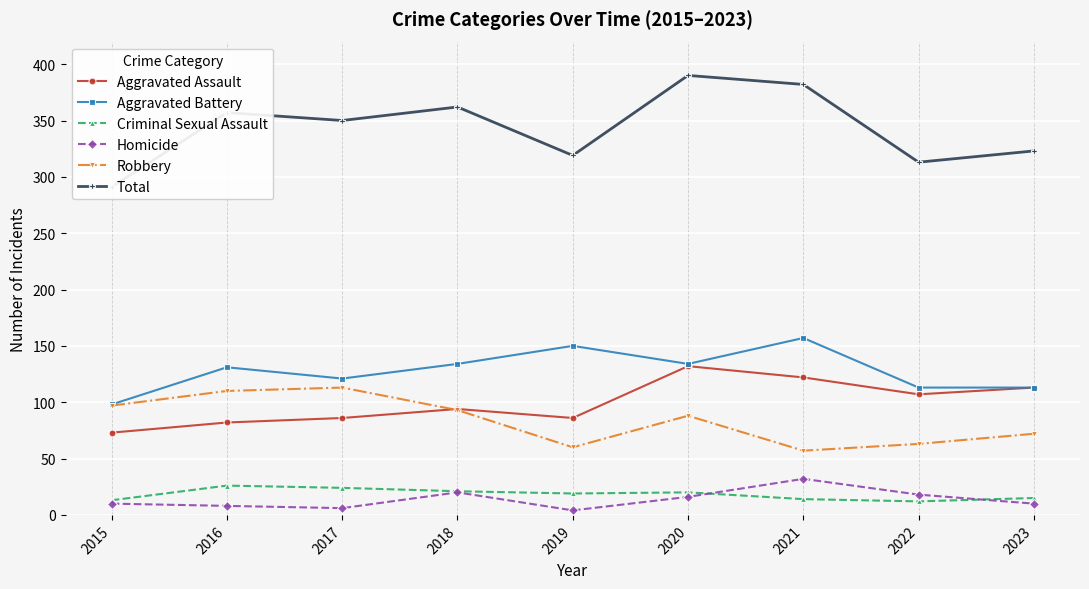

Which has a higher value, 2019 or 2023?

2023